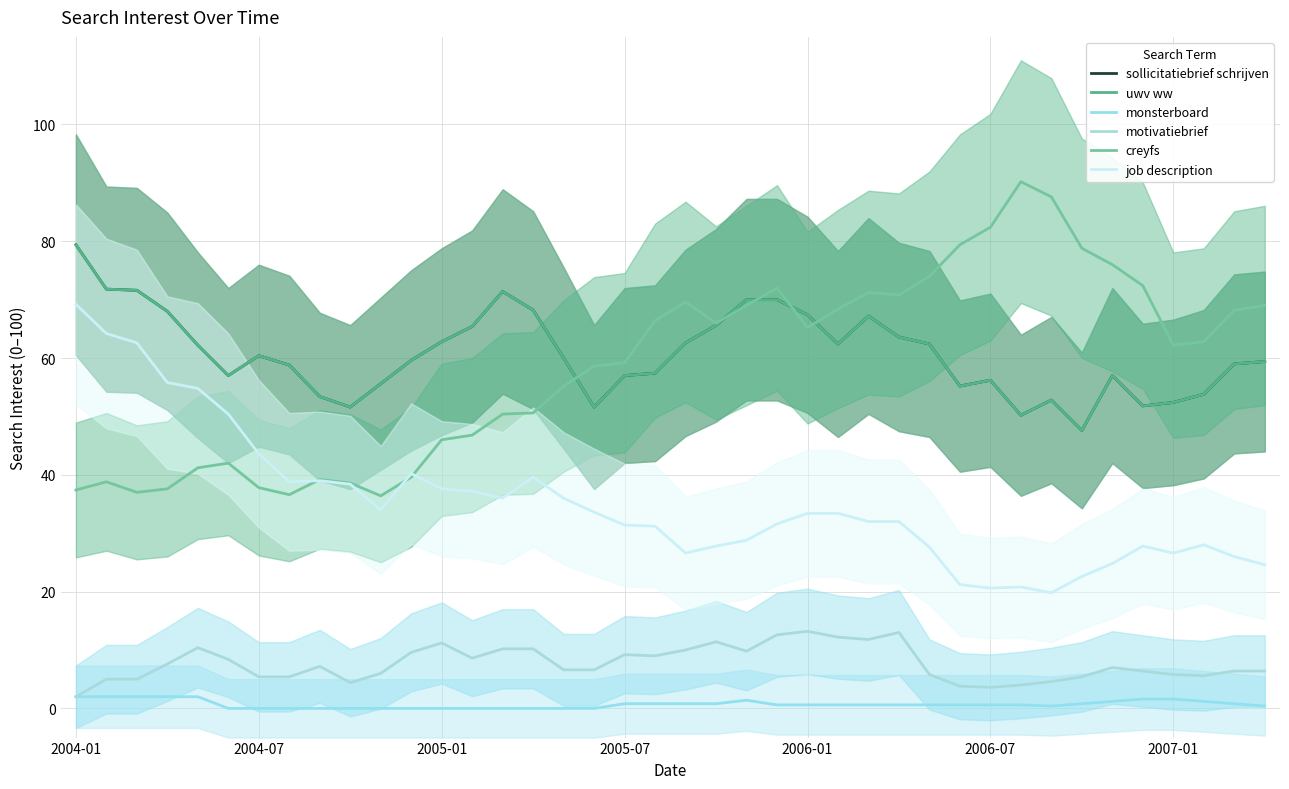

Reading left to right, extract all data points from this chart.

sollicitatiebrief schrijven: 79.4	71.8	71.6	68.0	62.2	57.0	60.4	58.8	53.4	51.6	55.6	59.6	62.8	65.4	71.4	68.2	60.0	51.6	57.0	57.4	62.6	65.6	70.0	70.0	67.4	62.4	67.2	63.6	62.4	55.2	56.2	50.2	52.8	47.6	57.0	51.8	52.4	53.8	59.0	59.4
uwv ww: 79.4	71.8	71.6	68.0	62.2	57.0	60.4	58.8	53.4	51.6	55.6	59.6	62.8	65.4	71.4	68.2	60.0	51.6	57.0	57.4	62.6	65.6	70.0	70.0	67.4	62.4	67.2	63.6	62.4	55.2	56.2	50.2	52.8	47.6	57.0	51.8	52.4	53.8	59.0	59.4
monsterboard: 2.0	2.0	2.0	2.0	2.0	0.0	0.0	0.0	0.0	0.0	0.0	0.0	0.0	0.0	0.0	0.0	0.0	0.0	0.8	0.8	0.8	0.8	1.4	0.6	0.6	0.6	0.6	0.6	0.6	0.6	0.6	0.6	0.4	0.8	1.2	1.6	1.6	1.2	0.8	0.4
motivatiebrief: 2.0	5.0	5.0	7.6	10.4	8.4	5.4	5.4	7.2	4.4	6.0	9.6	11.2	8.6	10.2	10.2	6.6	6.6	9.2	9.0	10.0	11.4	9.8	12.6	13.2	12.2	11.8	13.0	5.8	3.8	3.6	4.0	4.6	5.4	7.0	6.4	5.8	5.6	6.4	6.4
creyfs: 37.4	38.8	37.0	37.6	41.2	42.0	37.8	36.6	39.2	38.6	36.4	39.6	46.0	46.8	50.4	50.6	55.2	58.6	59.2	66.4	69.6	66.0	69.0	72.0	65.2	68.4	71.2	70.8	74.0	79.4	82.4	90.2	87.6	78.8	76.0	72.4	62.2	62.8	68.2	69.0
job description: 69.2	64.2	62.6	55.8	54.8	50.4	43.6	38.8	39.0	38.4	34.0	40.2	37.6	37.2	36.0	39.6	36.0	33.6	31.4	31.2	26.6	27.8	28.8	31.6	33.4	33.4	32.0	32.0	27.6	21.2	20.6	20.8	19.8	22.6	24.8	27.8	26.6	28.0	26.0	24.6